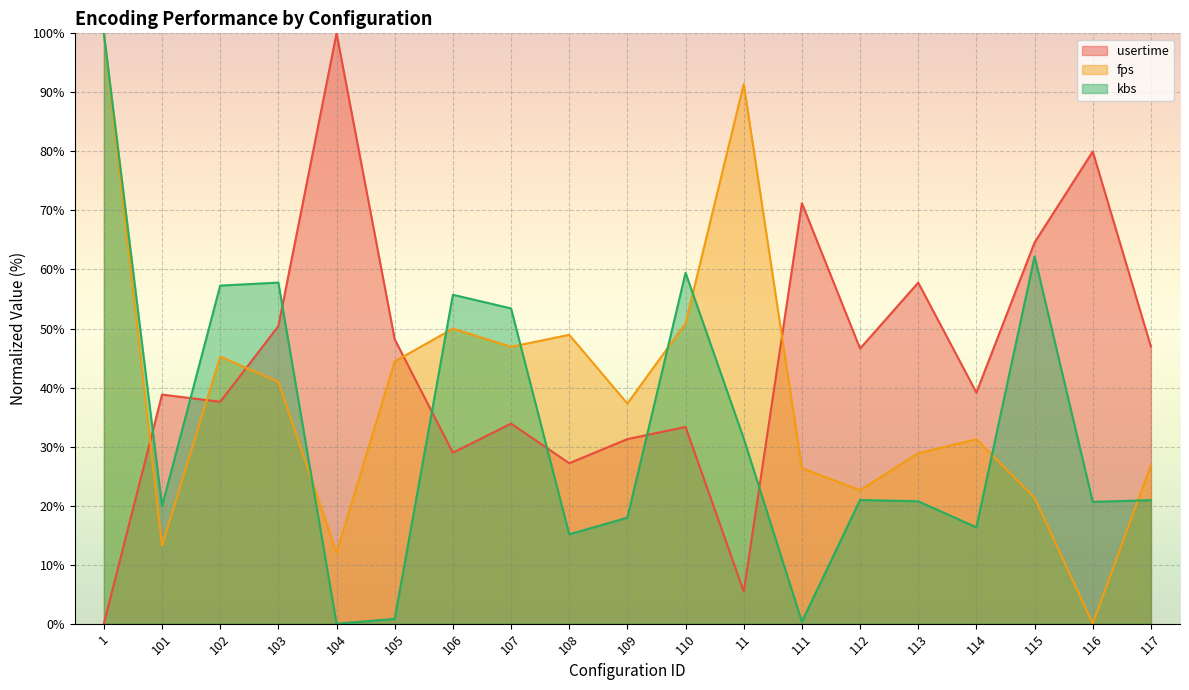

Reading left to right, list all the values displayed in this chart.

usertime: 0.0	38.8	37.6	50.4	100.0	48.2	29.0	33.9	27.2	31.3	33.3	5.4	71.2	46.6	57.8	39.1	64.6	80.0	46.9
fps: 100.0	13.2	45.2	41.0	12.0	44.4	50.0	46.9	48.9	37.3	50.9	91.4	26.4	22.6	28.9	31.2	21.3	0.0	26.8
kbs: 100.0	19.9	57.3	57.8	0.0	0.8	55.7	53.4	15.1	18.0	59.4	31.4	0.3	21.0	20.7	16.3	62.2	20.6	20.9